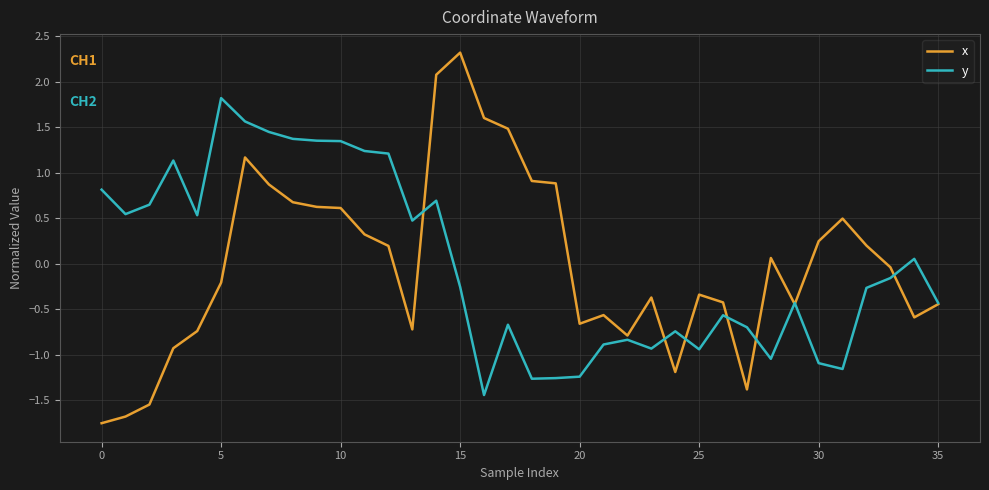

Rank the series by their maximum value, from lowest to highest.

y, x